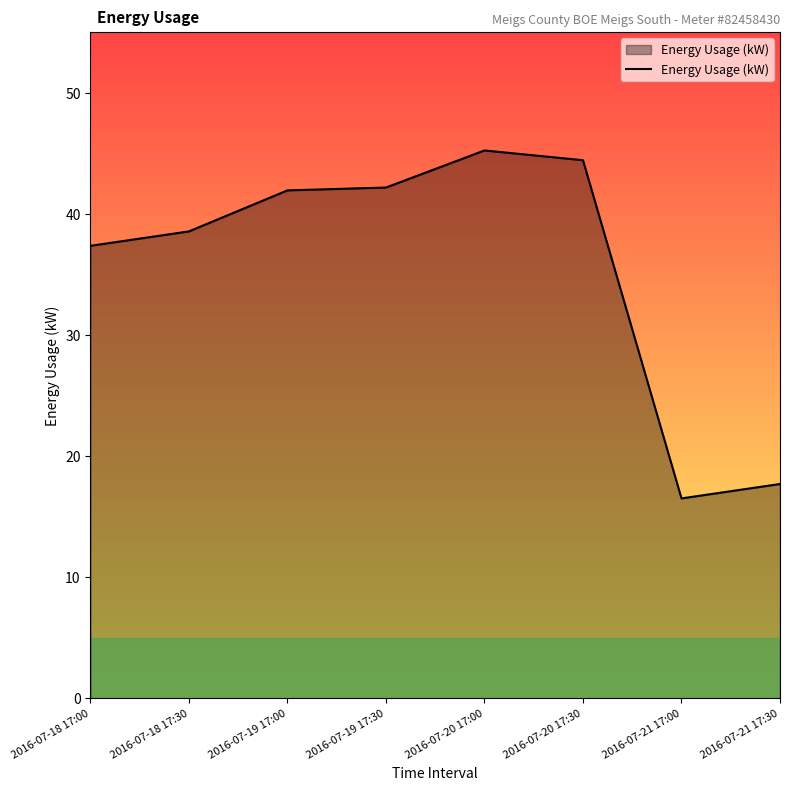

Which category has the lowest value across all series?

2016-07-21 17:00